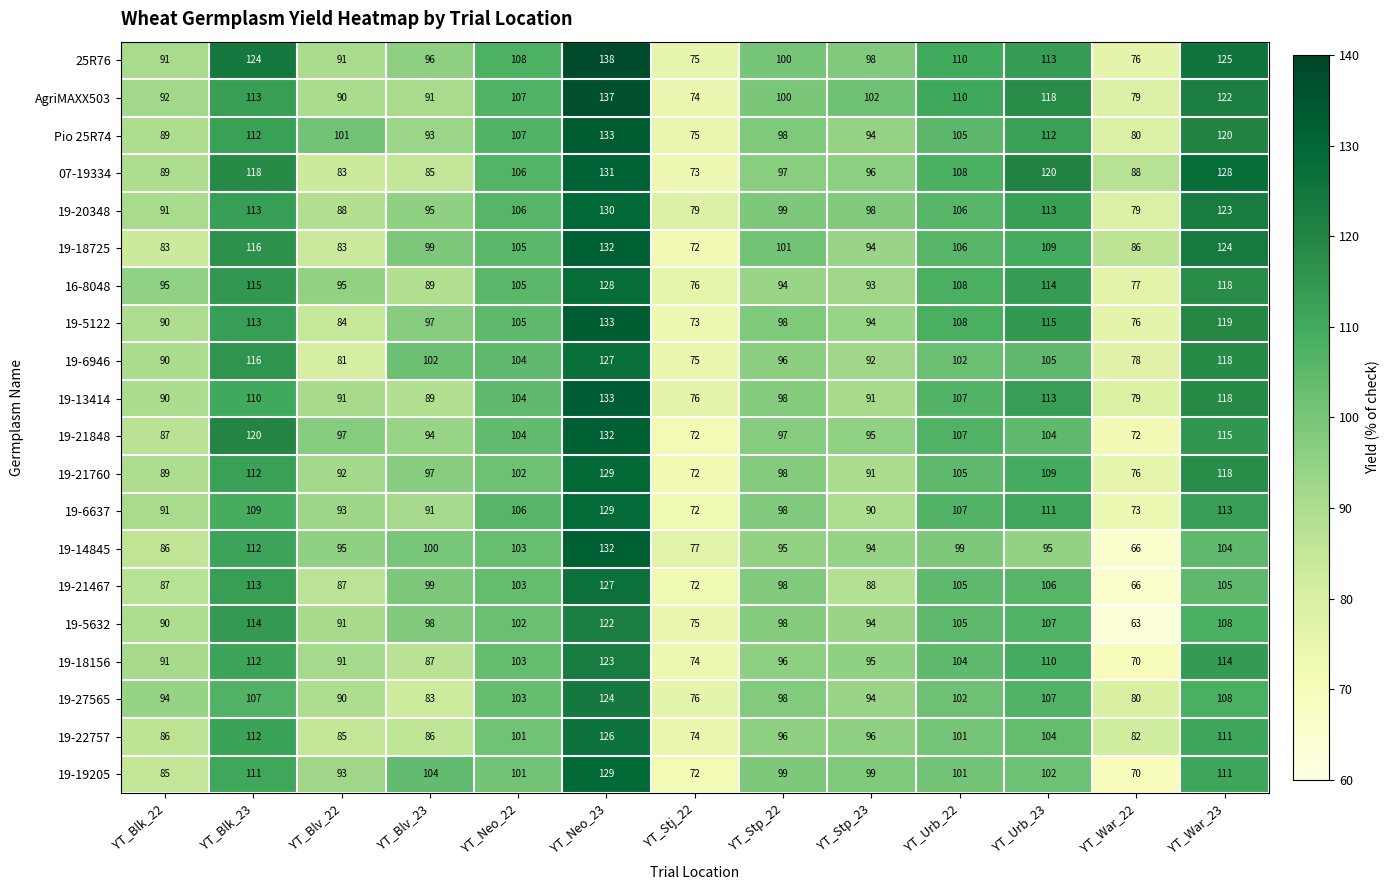

What is the sum of the 19-6637 values at YT_Neo_23 and YT_Urb_22?

236